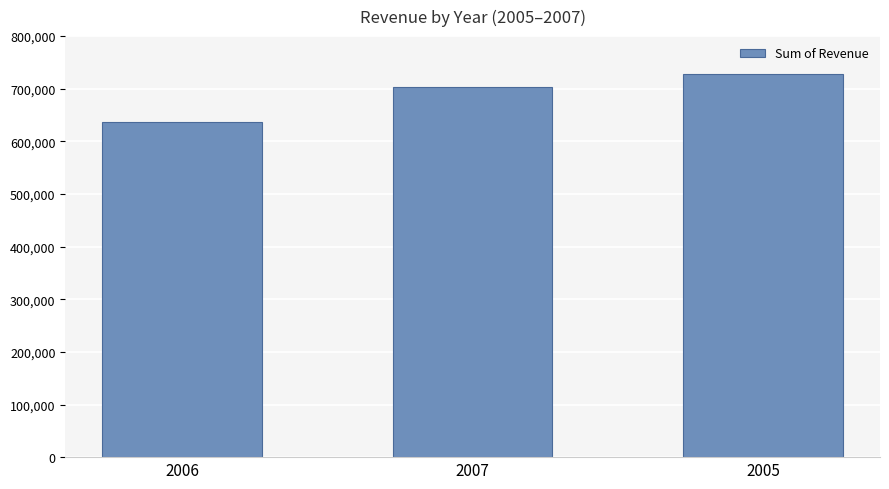

Are the bars horizontal?

No